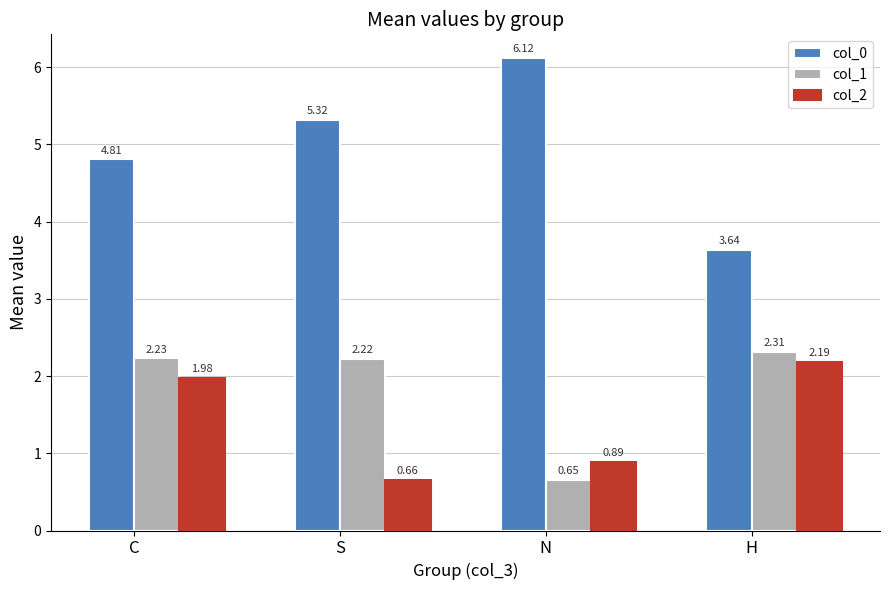

What is the difference between the second highest and minimum values in the col_1 series?

1.6